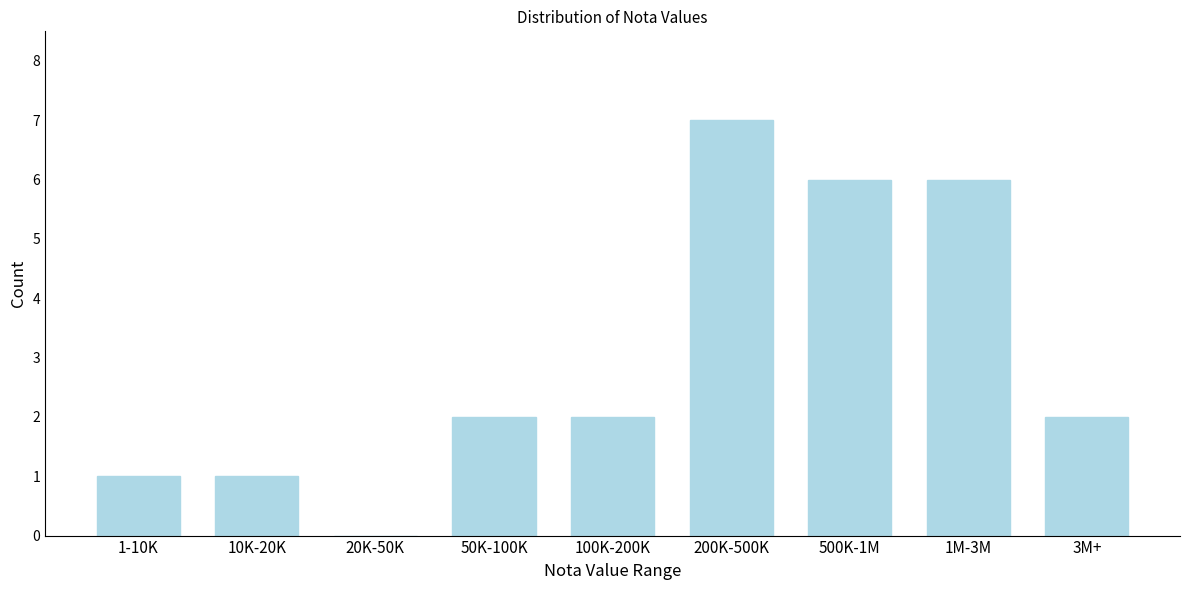

Reading left to right, extract all data points from this chart.

1-10K=1	10K-20K=1	20K-50K=0	50K-100K=2	100K-200K=2	200K-500K=7	500K-1M=6	1M-3M=6	3M+=2